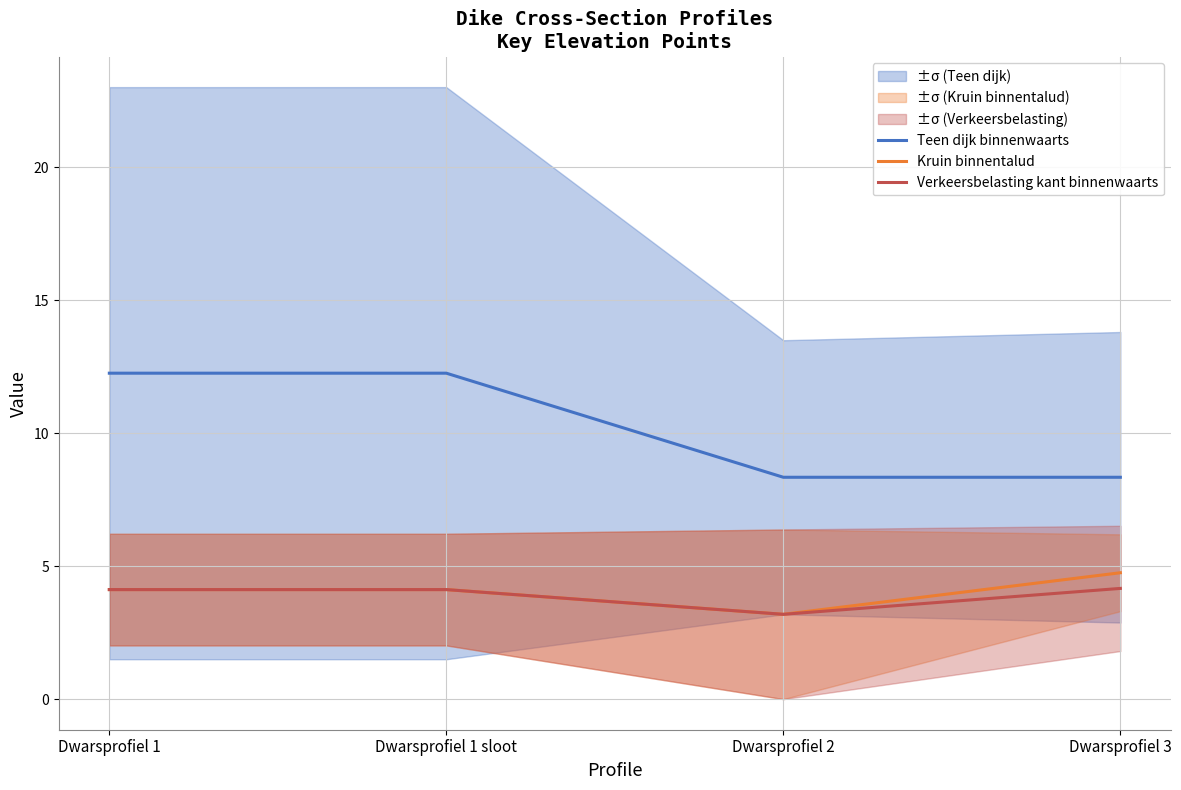

True or false: Teen dijk binnenwaarts and Kruin binnentalud intersect in this chart.

False